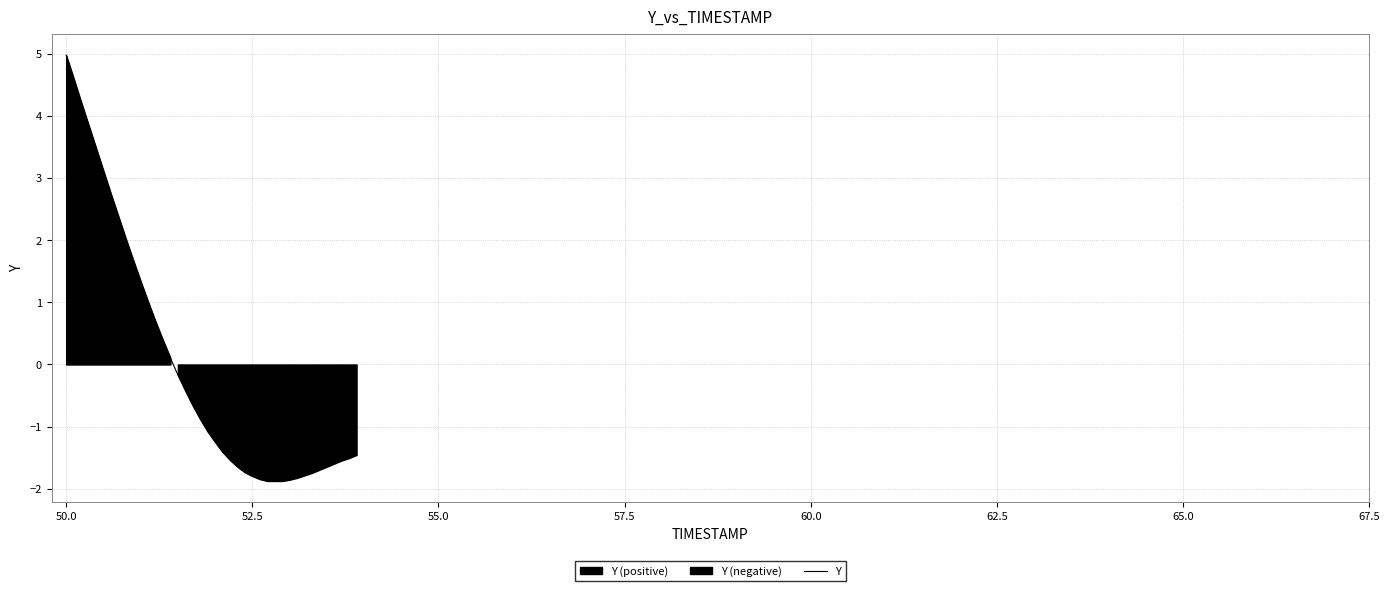

Where does the Y series first go above -1?

50.0